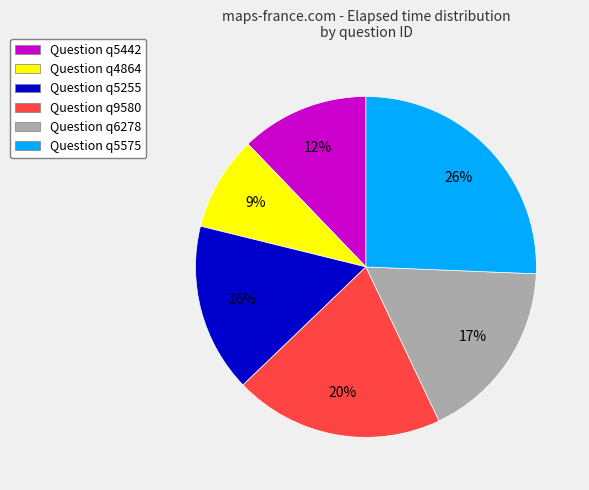

What is the smallest slice in the pie chart?

Question q4864